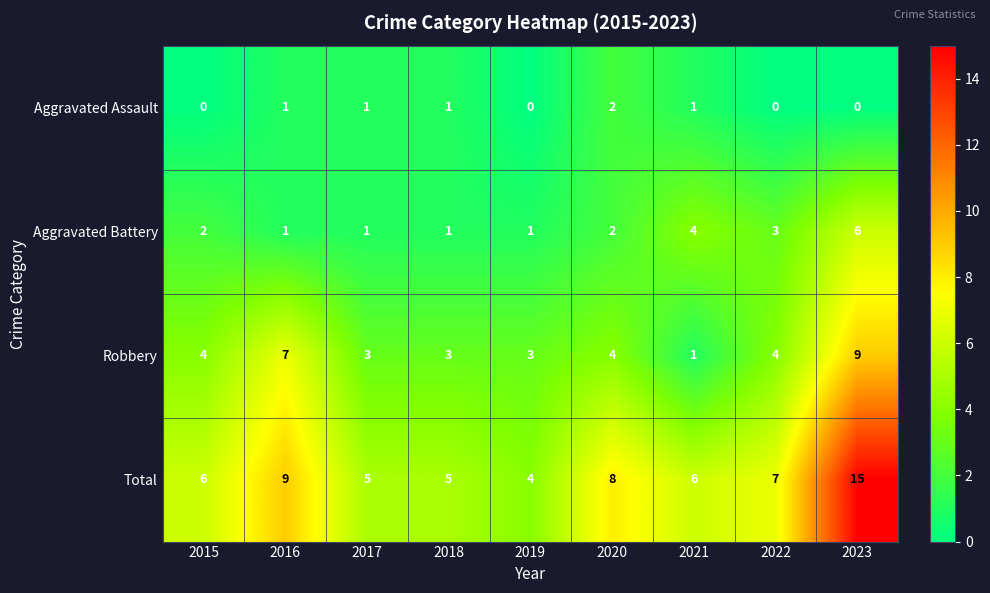

What is the difference between the Total values at 2023 and 2022?

8